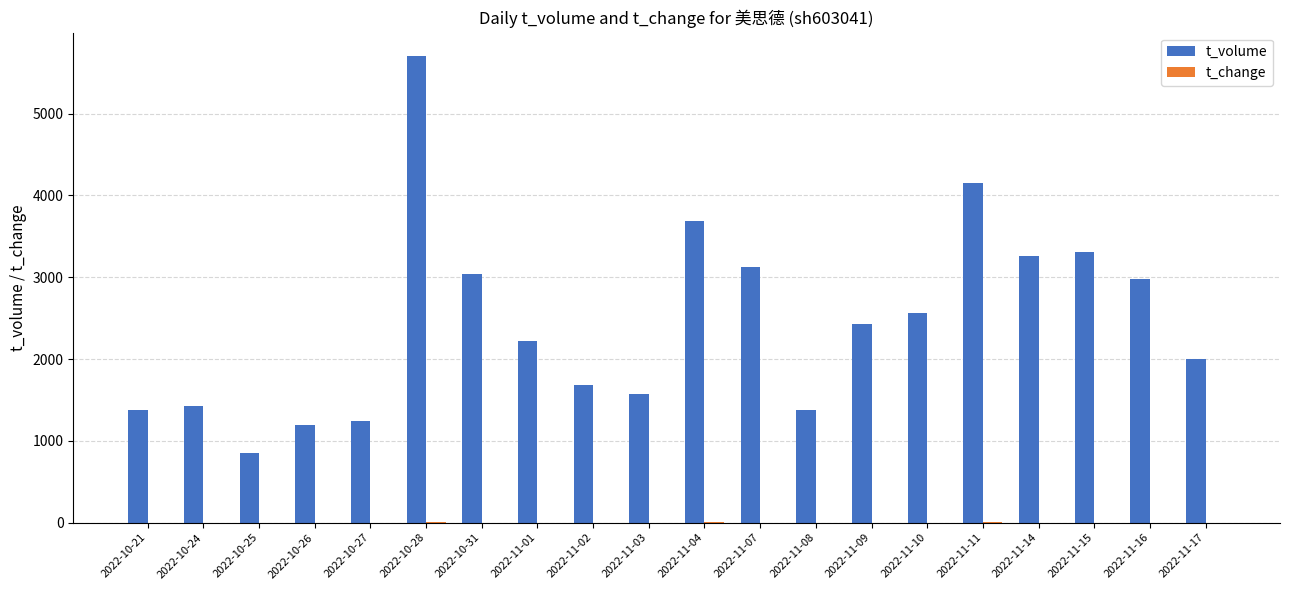

What is the sum of all t_volume values?

49205.0